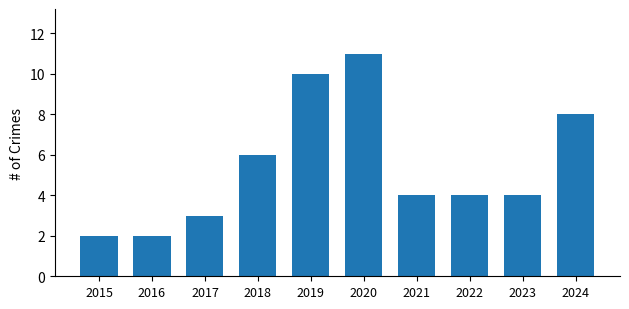

What is the sum of the values at 2018 and 2022?

10